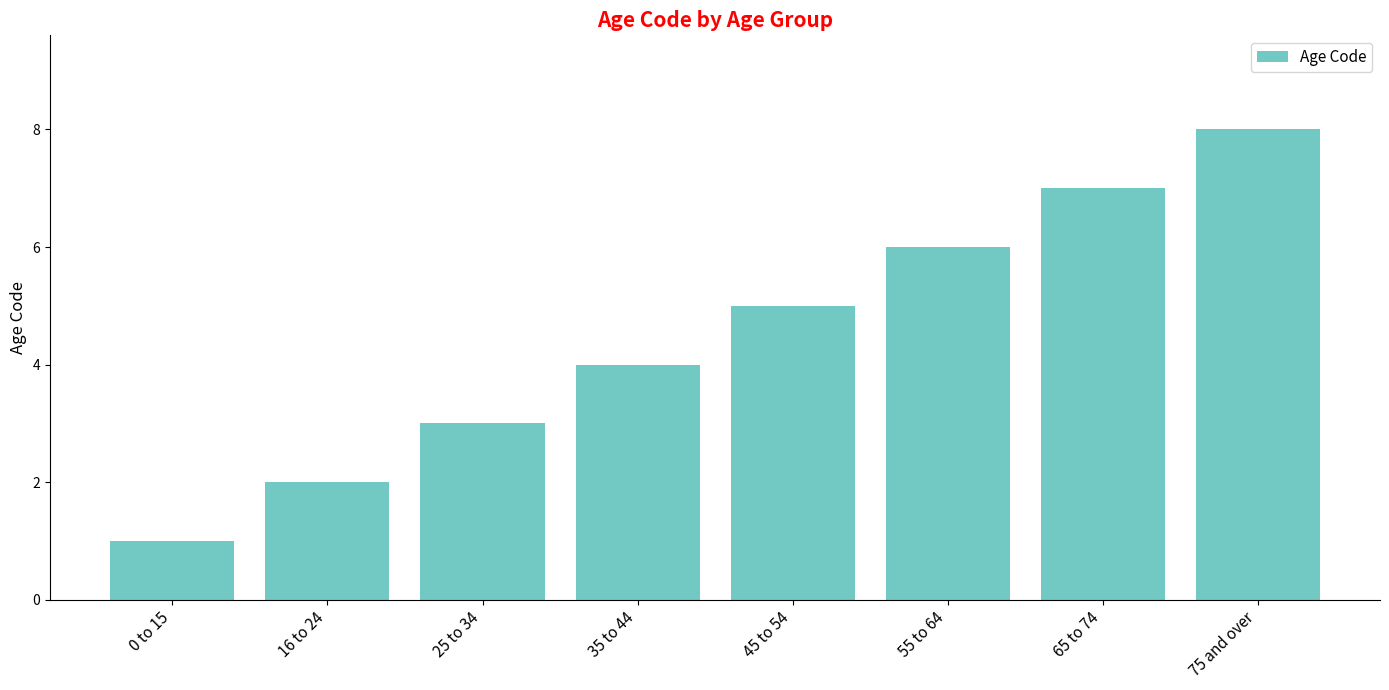

Are the bars horizontal?

No